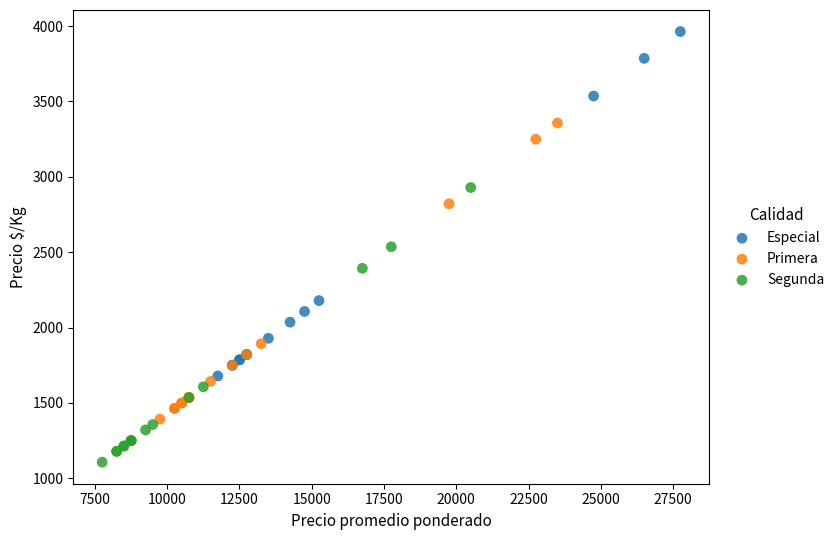

Which series reaches the minimum Y coordinate?

Segunda